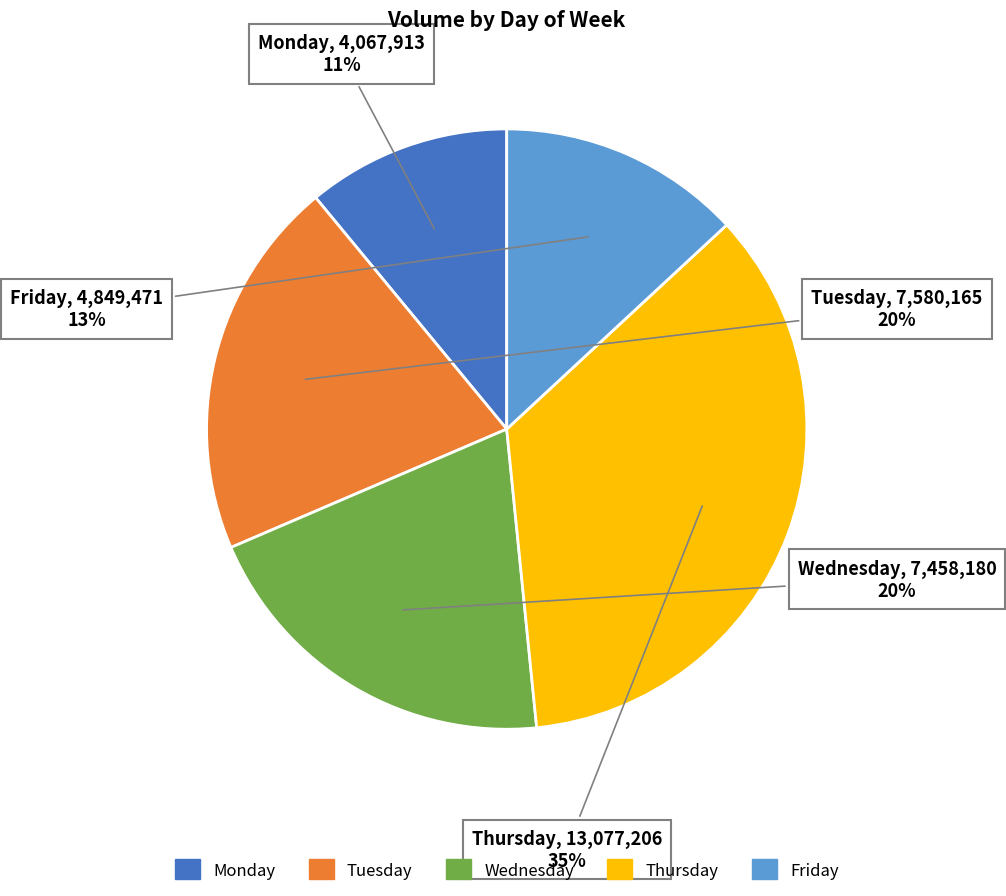

Is there any slice that represents more than half of the pie?

No